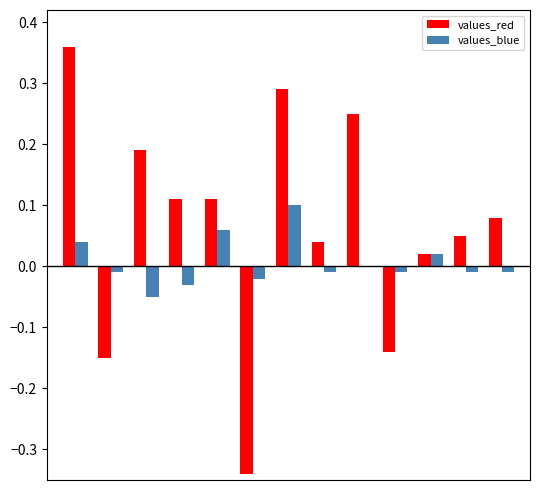

How many values in the values_red series exceed 0?

10